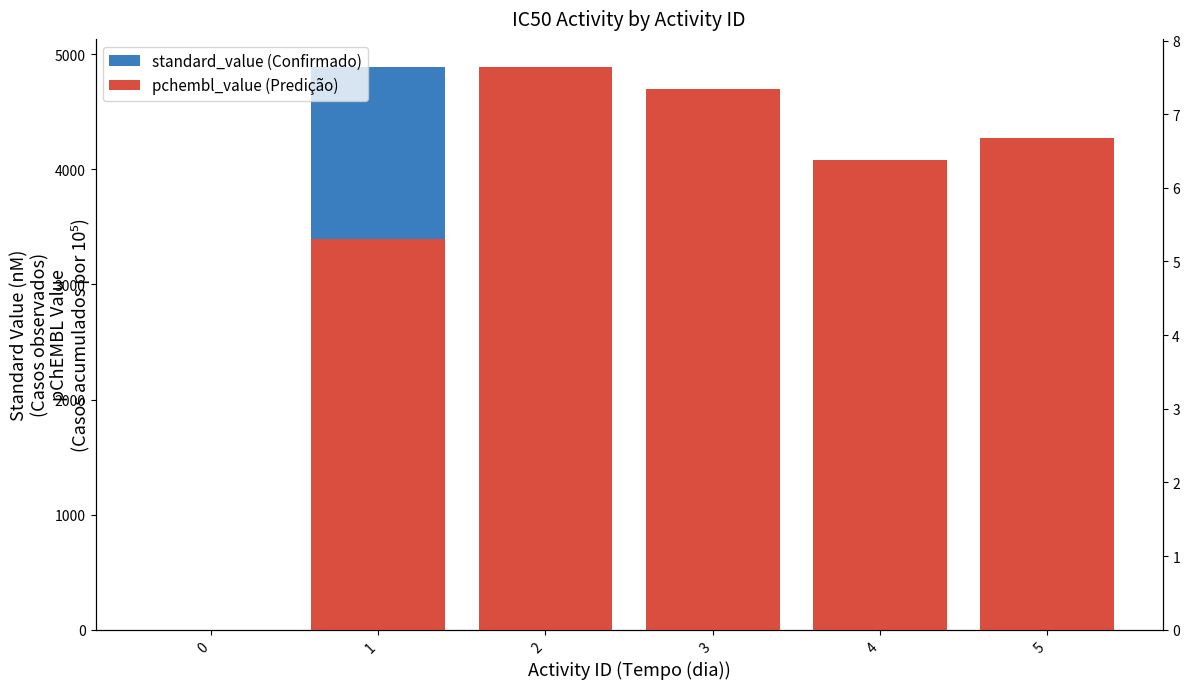

What is the difference between the standard_value values at 4 and 2?

389.0